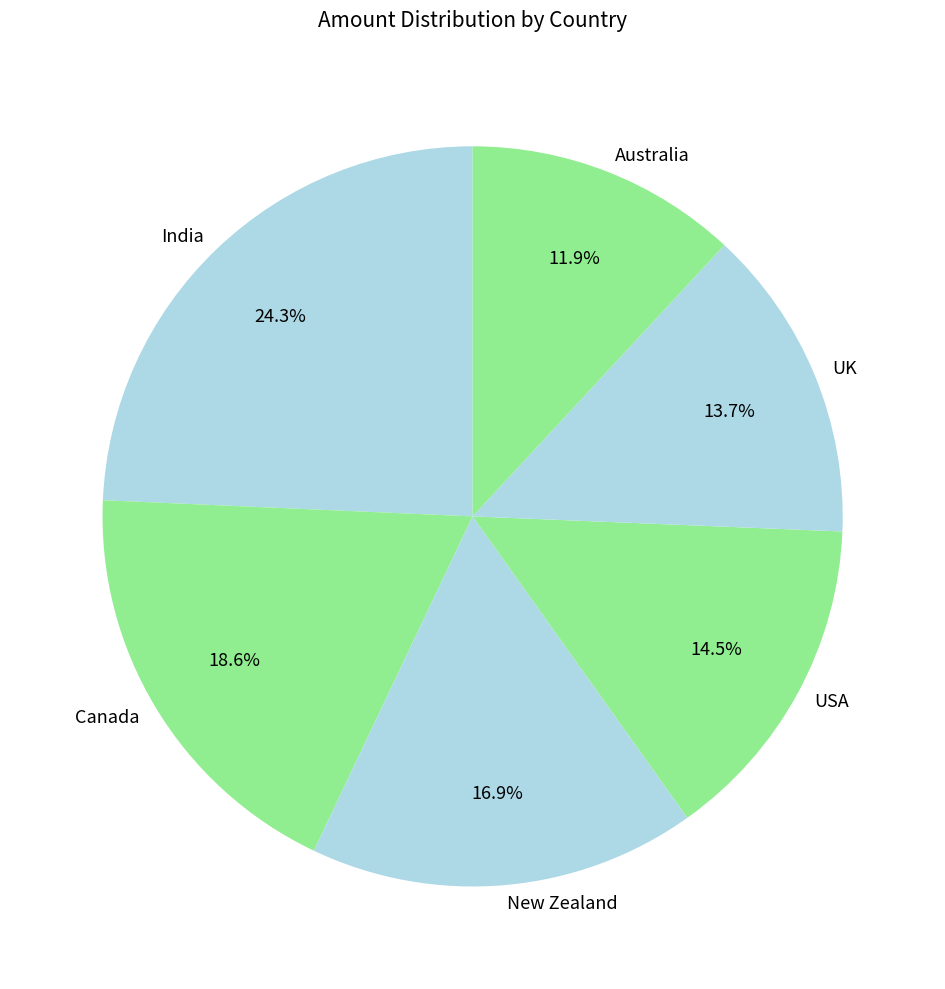

Approximately how many times larger is the value at Canada compared to USA?

1.3